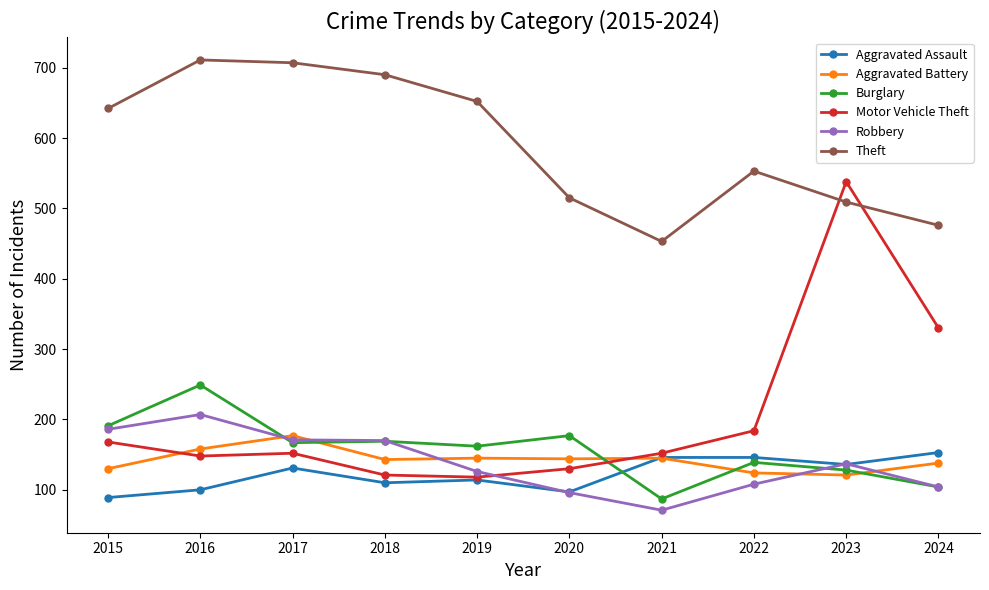

Which series has the widest spread of values?

Motor Vehicle Theft